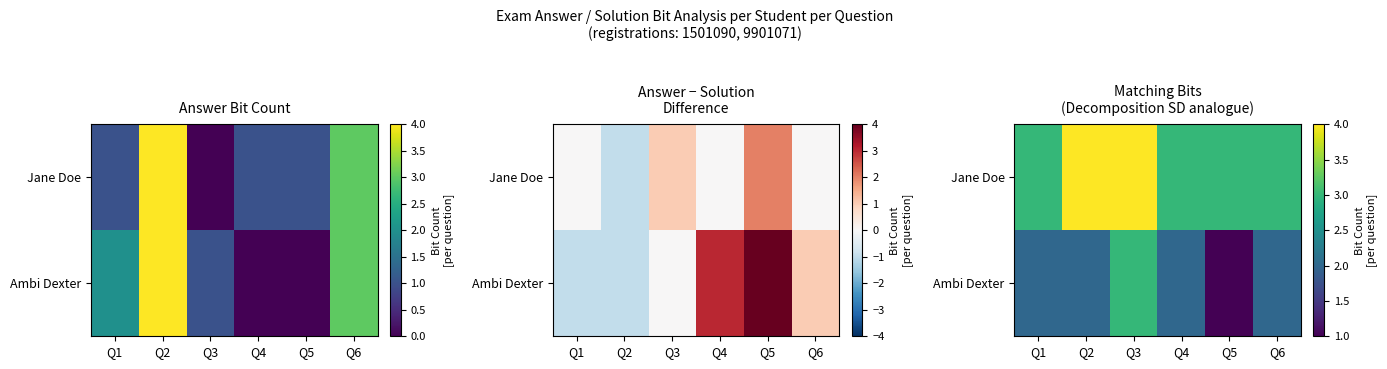

What is the maximum value shown in the chart?

4